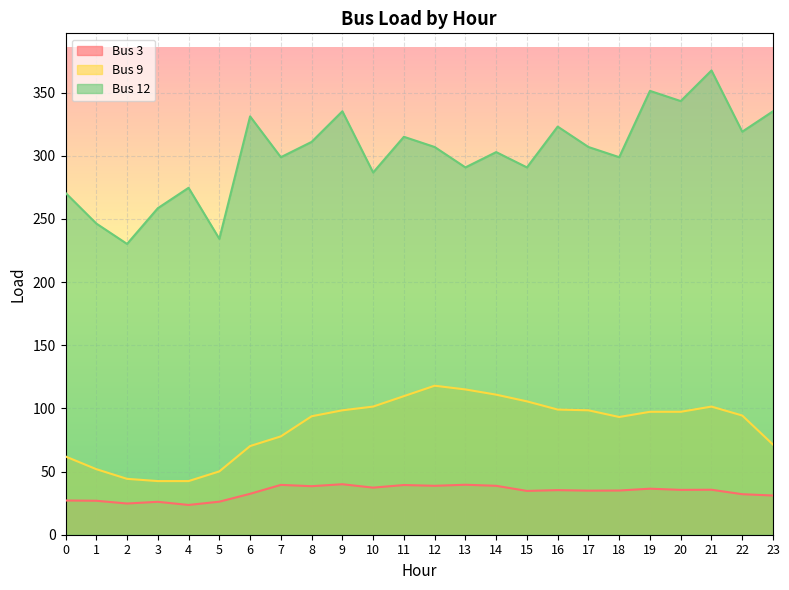

Reading left to right, transcribe all the data shown in this chart.

Bus 3: 0=27.1	1=26.9	2=24.7	3=26.1	4=23.6	5=26.2	6=32.4	7=39.5	8=38.4	9=40.0	10=37.3	11=39.4	12=38.7	13=39.6	14=38.7	15=34.7	16=35.3	17=34.9	18=35.0	19=36.4	20=35.5	21=35.6	22=32.1	23=31.0
Bus 9: 0=61.9	1=51.9	2=44.2	3=42.5	4=42.5	5=50.1	6=70.2	7=77.9	8=93.8	9=98.5	10=101.5	11=109.7	12=118.0	13=115.0	14=110.9	15=105.6	16=99.1	17=98.5	18=93.2	19=97.3	20=97.3	21=101.5	22=94.4	23=71.4
Bus 12: 0=270.6	1=246.4	2=230.2	3=258.5	4=274.7	5=234.3	6=331.2	7=298.9	8=311.0	9=335.3	10=286.8	11=315.1	12=307.0	13=290.8	14=302.9	15=290.8	16=323.1	17=307.0	18=298.9	19=351.4	20=343.3	21=367.6	22=319.1	23=335.3